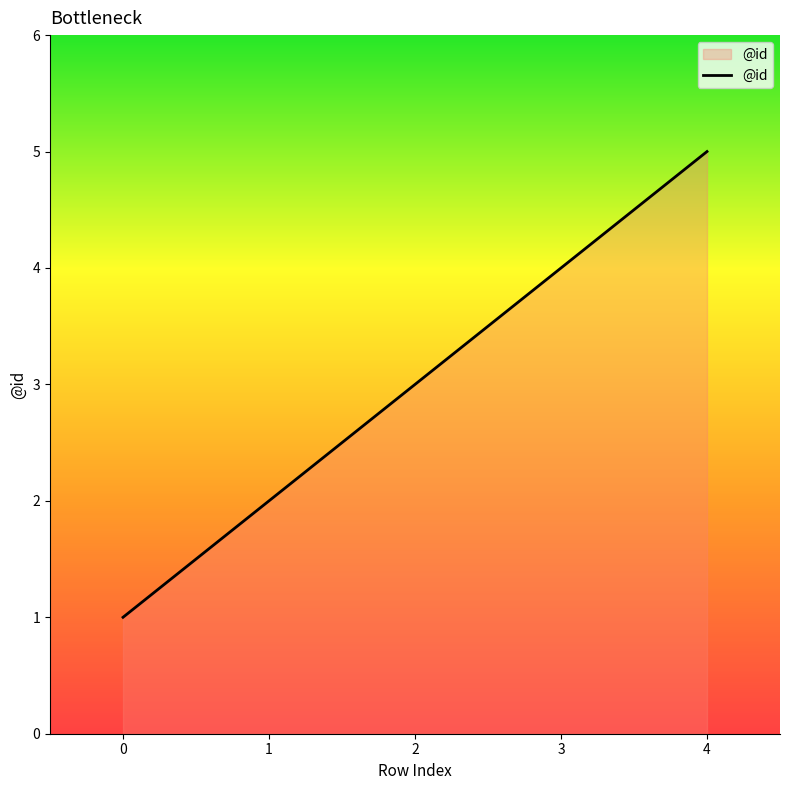

How many lines are shown in the chart?

1